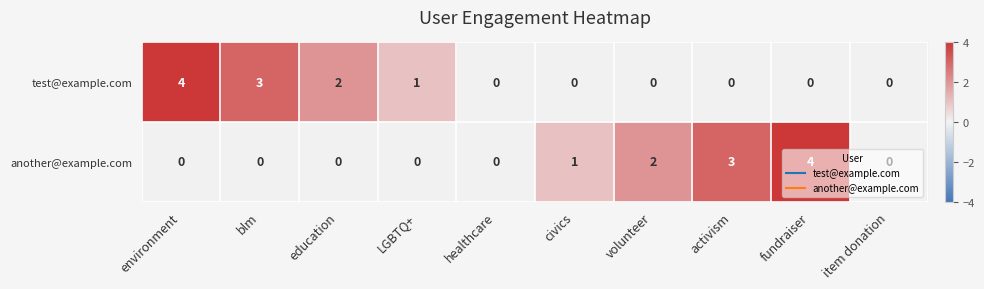

Between healthcare and activism, which series saw the biggest shift?

another@example.com